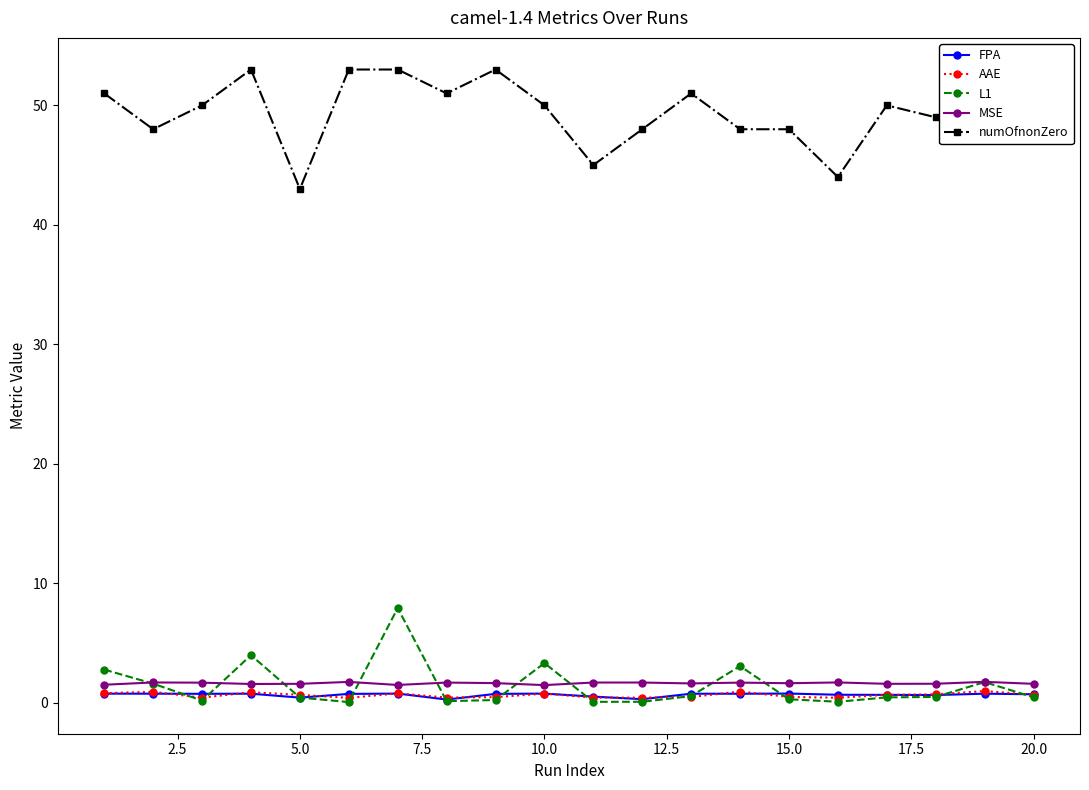

Count the number of data series in this chart.

5